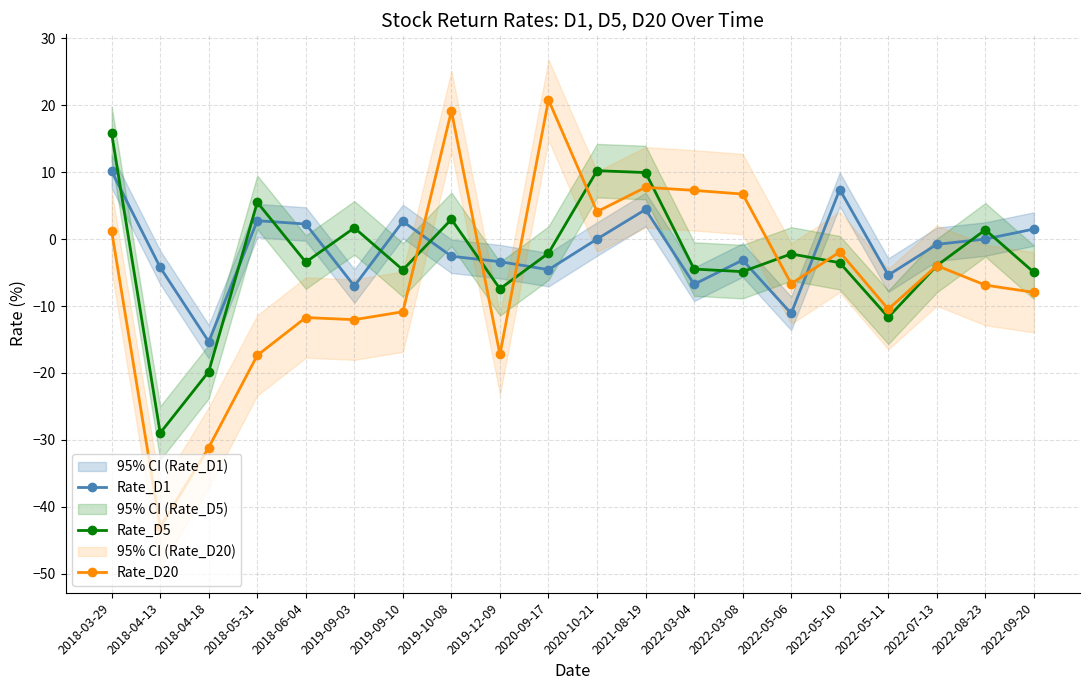

The Rate_D5 series shows -3.5 at 2022-05-10. True or false?

True